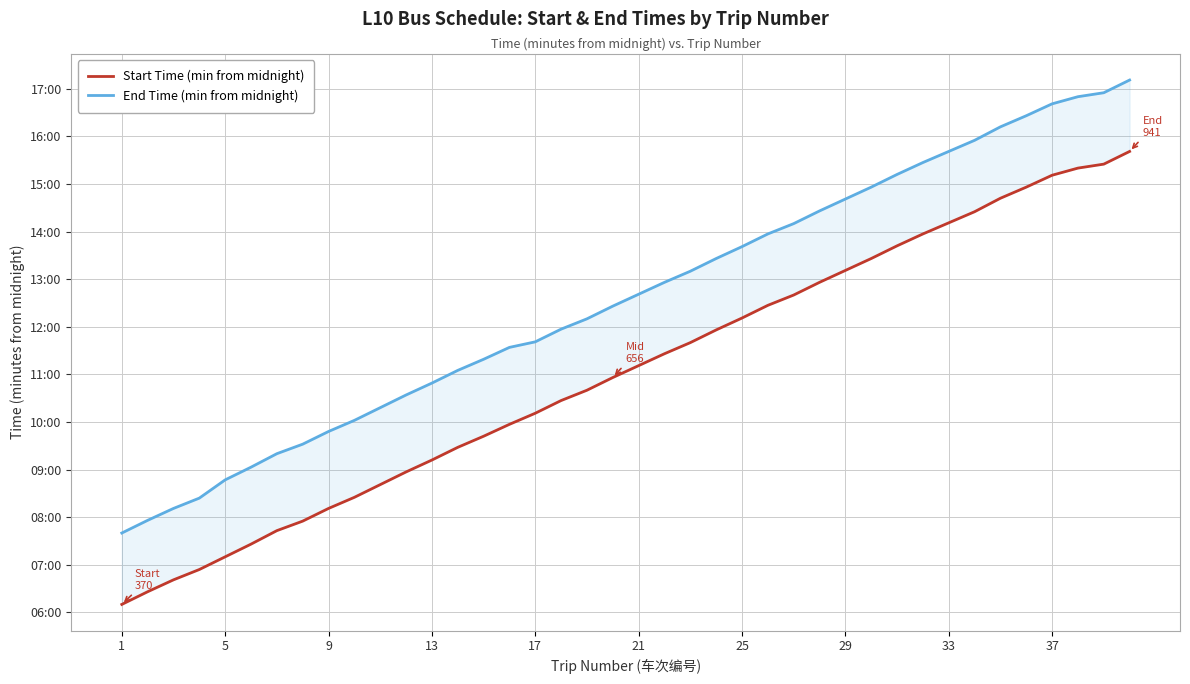

Is this an area chart (filled region under the line)?

No